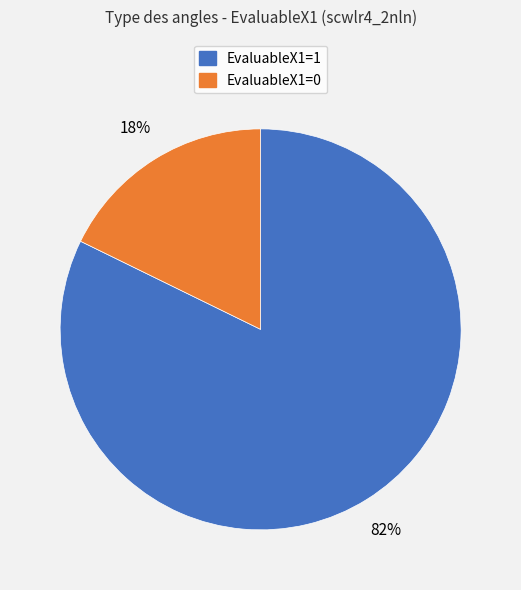

How many segments does this pie chart have?

2